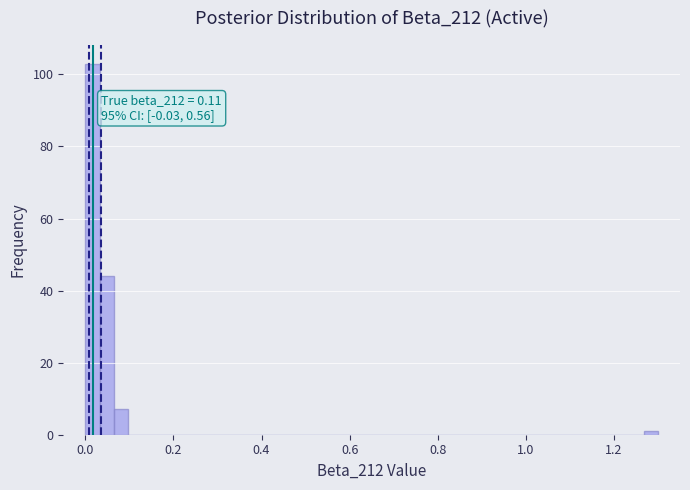

Read against the x-axis, roughly where is the centre of the tallest bar?

0.02